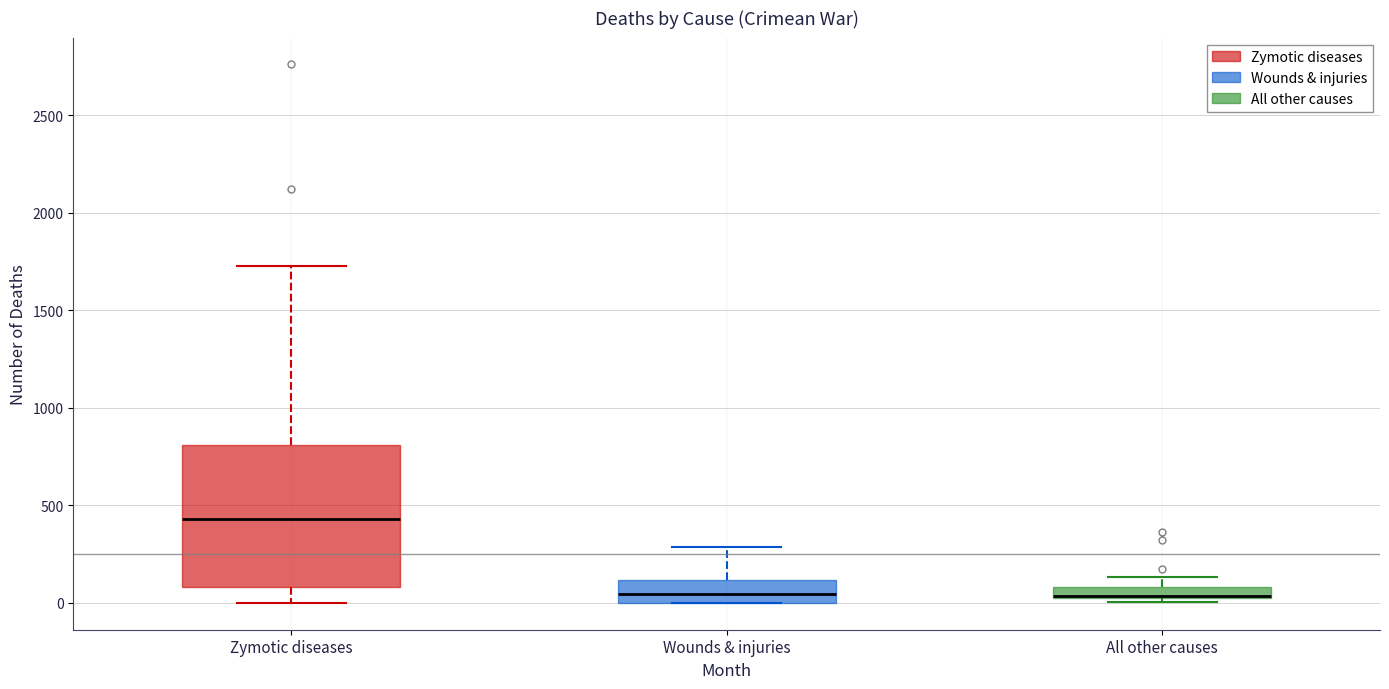

Where is the upper edge of the box for All other causes on the y-axis? The values are not printed on the chart, so give them approximately, as read against the axis.

100